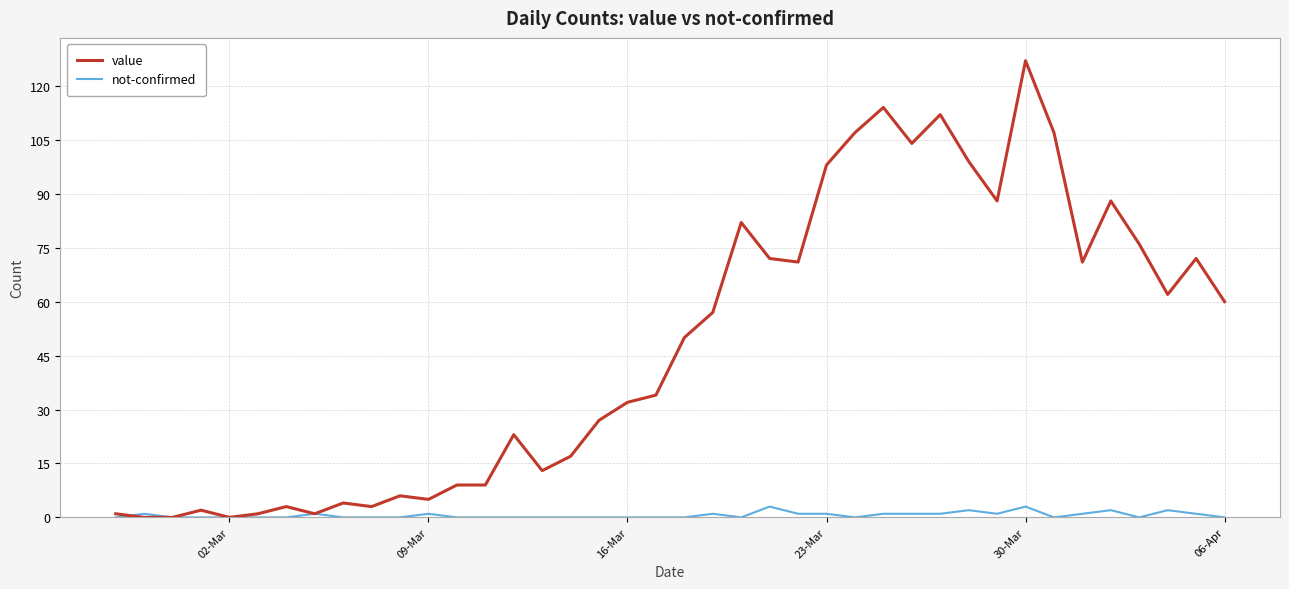

What are all the series names shown in the legend?

value, not-confirmed